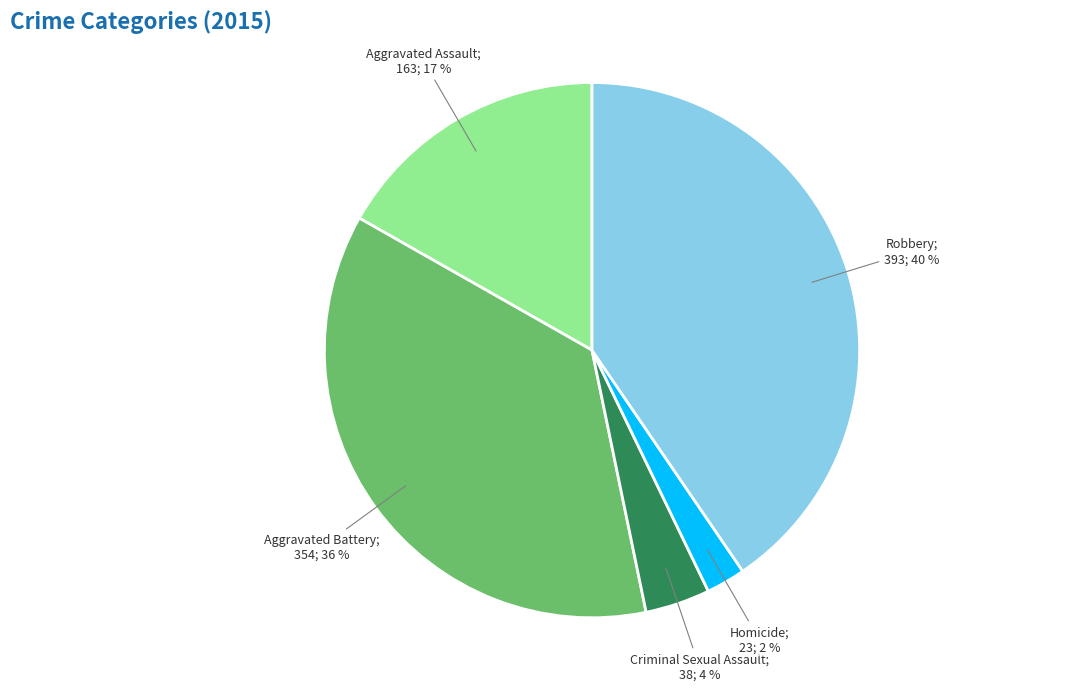

Is there a majority slice in this chart?

No